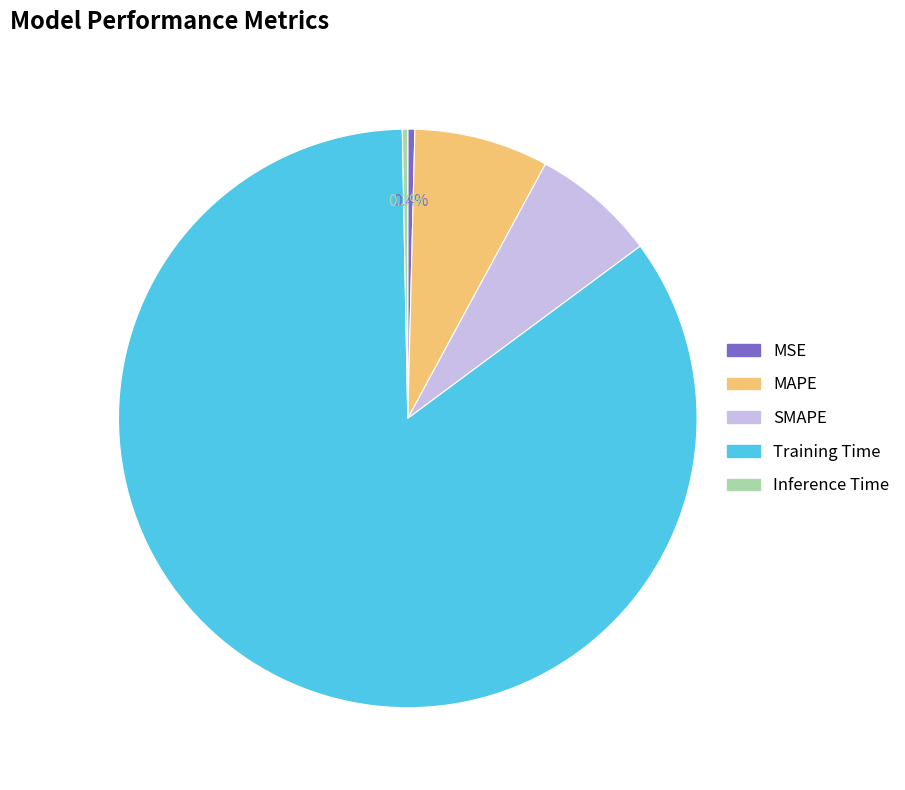

Count the number of slices in the pie.

5